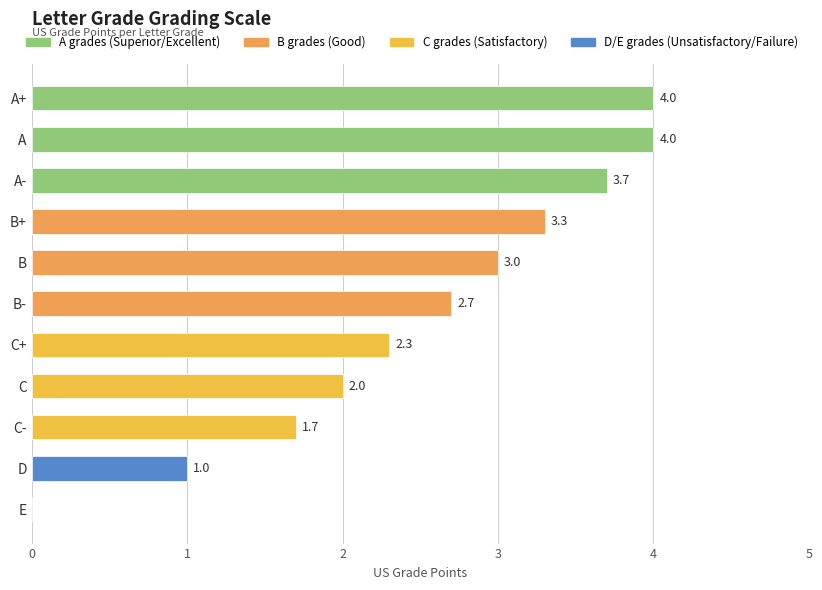

Count the number of data series in this chart.

1